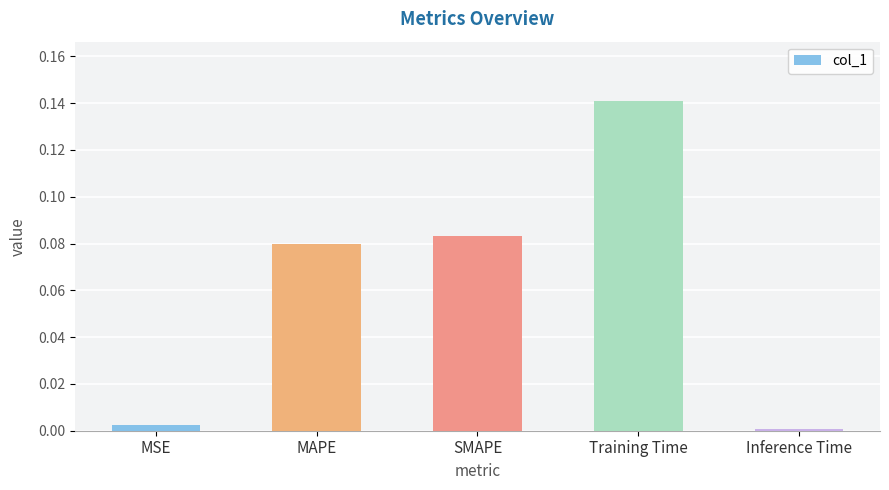

What is the label of the 5th bar from the left?

Inference Time